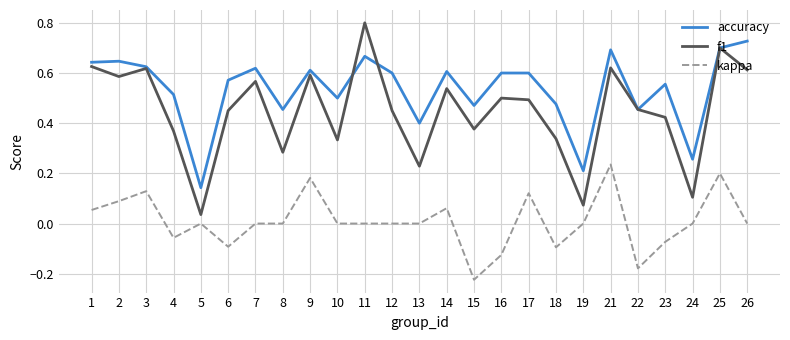

True or false: kappa and accuracy cross at least once.

False